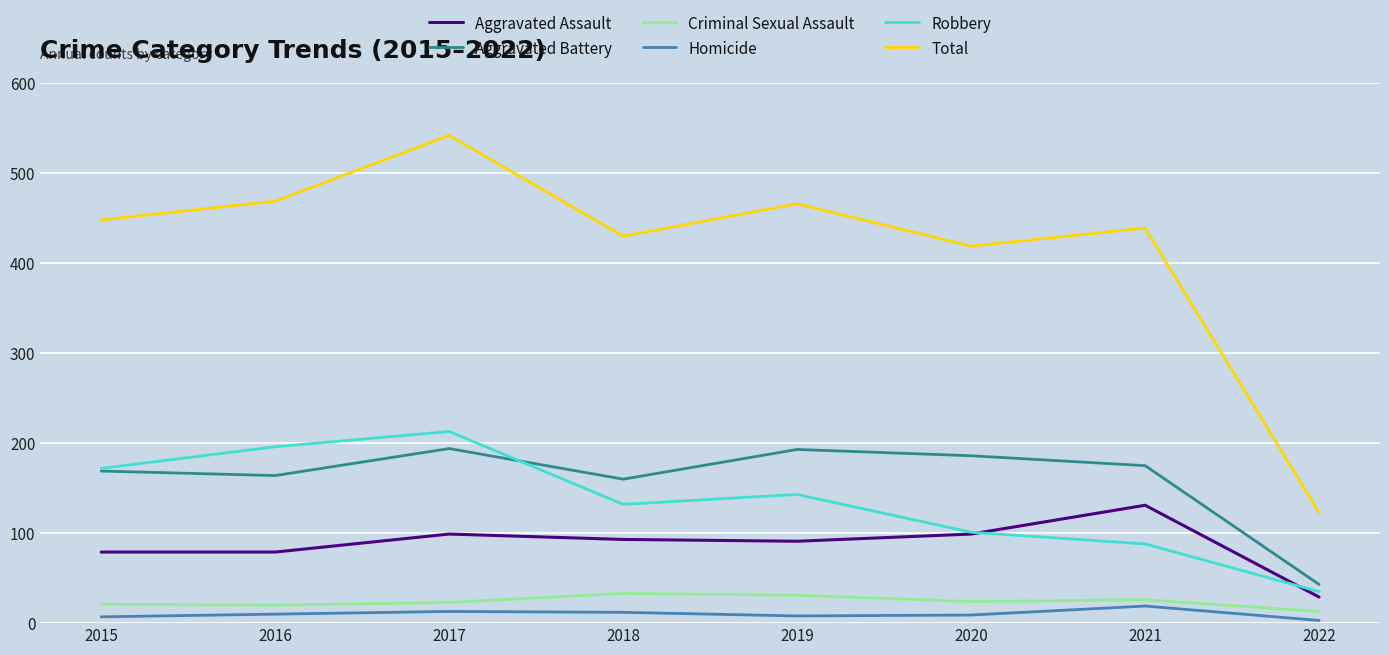

What is the approximate value of Homicide at 2021, to the nearest 5?

20